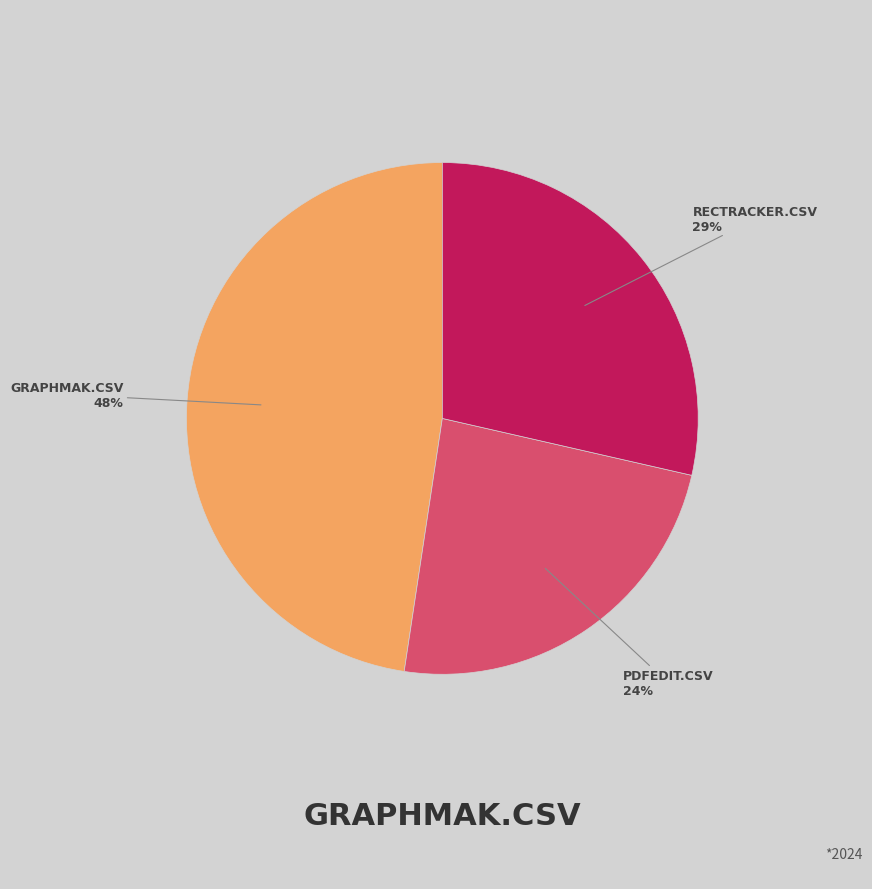

Does any single category account for the majority?

No